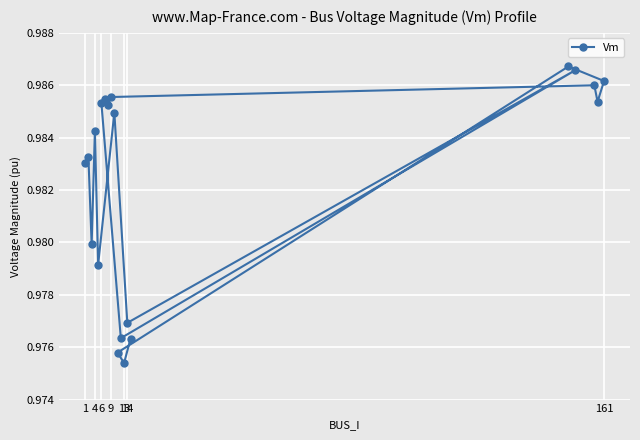

Between 4 and 6, which is larger?

6